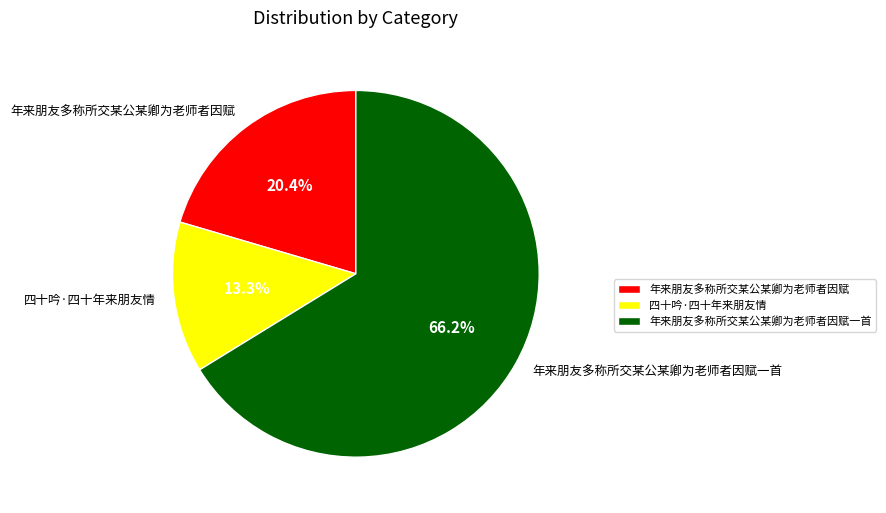

Which slice is the largest?

年来朋友多称所交某公某卿为老师者因赋一首